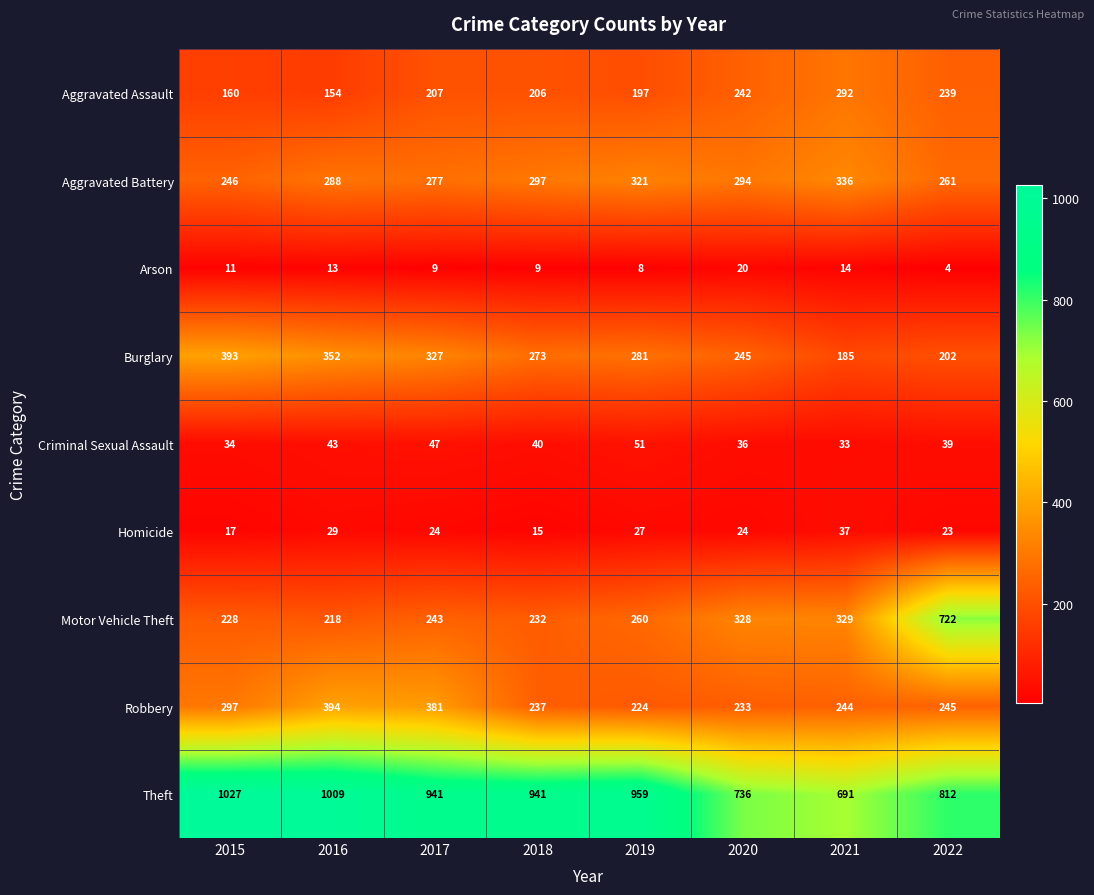

At which category is the sum across all series the highest?

2022